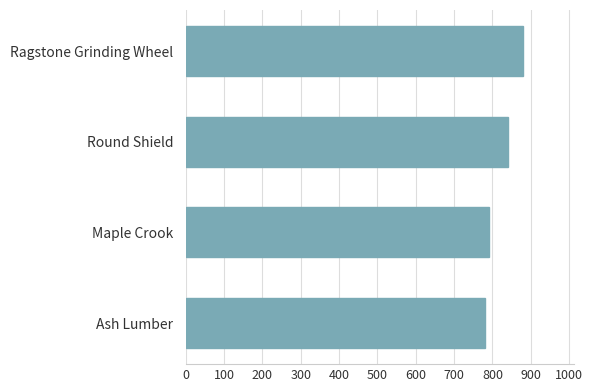

List the labels in order of value, smallest first.

Ash Lumber, Maple Crook, Round Shield, Ragstone Grinding Wheel